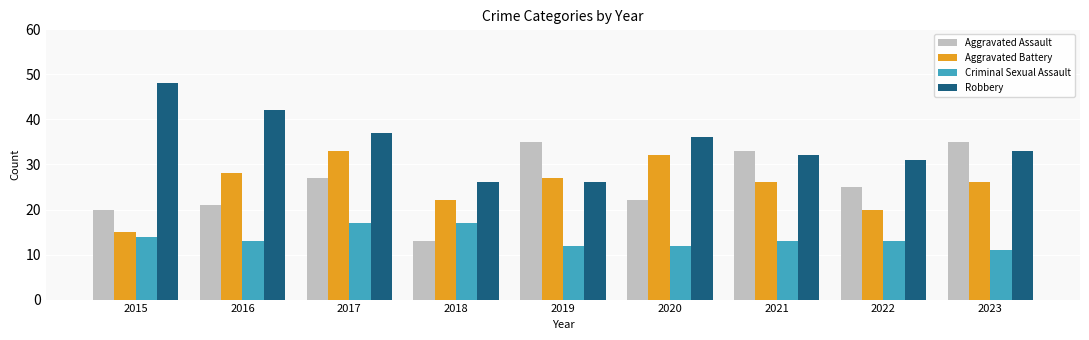

Reading left to right, list all the values displayed in this chart.

Aggravated Assault: 2015=20	2016=21	2017=27	2018=13	2019=35	2020=22	2021=33	2022=25	2023=35
Aggravated Battery: 2015=15	2016=28	2017=33	2018=22	2019=27	2020=32	2021=26	2022=20	2023=26
Criminal Sexual Assault: 2015=14	2016=13	2017=17	2018=17	2019=12	2020=12	2021=13	2022=13	2023=11
Robbery: 2015=48	2016=42	2017=37	2018=26	2019=26	2020=36	2021=32	2022=31	2023=33